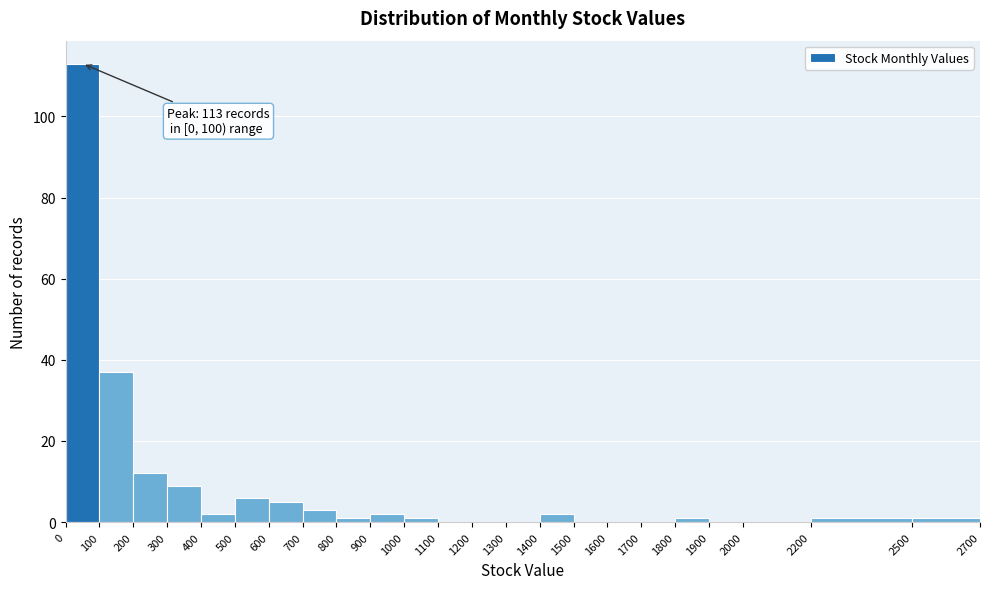

Which range on the x-axis has the tallest bar?

0 to 100